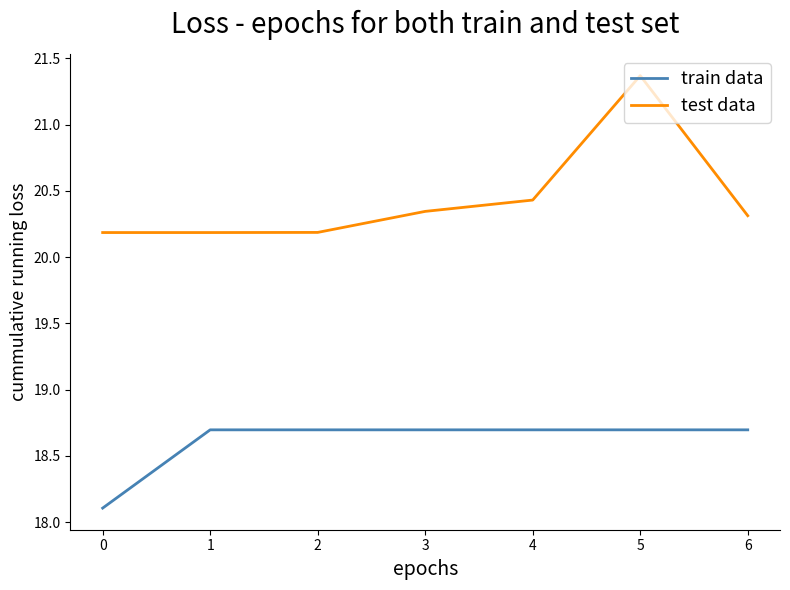

Rank the series by their maximum value, from lowest to highest.

train data, test data